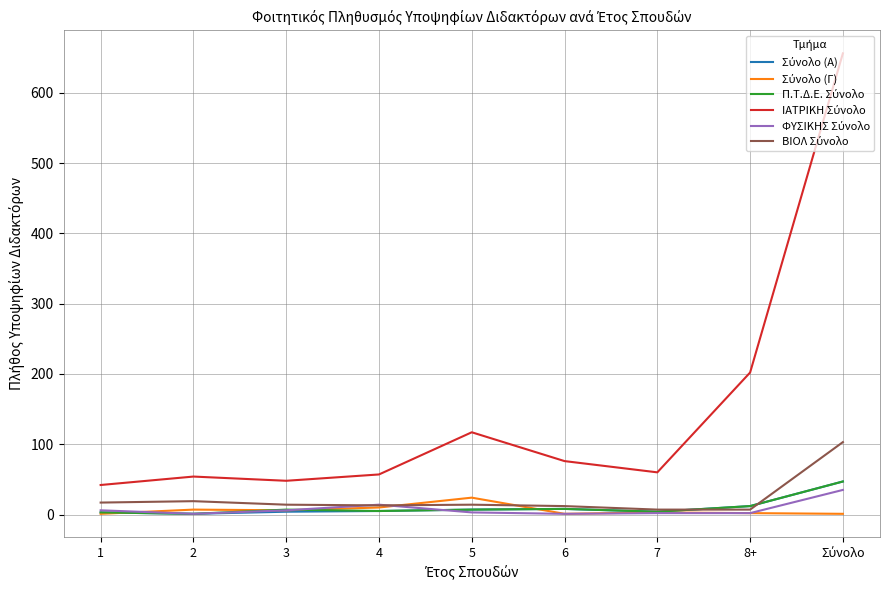

How many lines are shown in the chart?

6